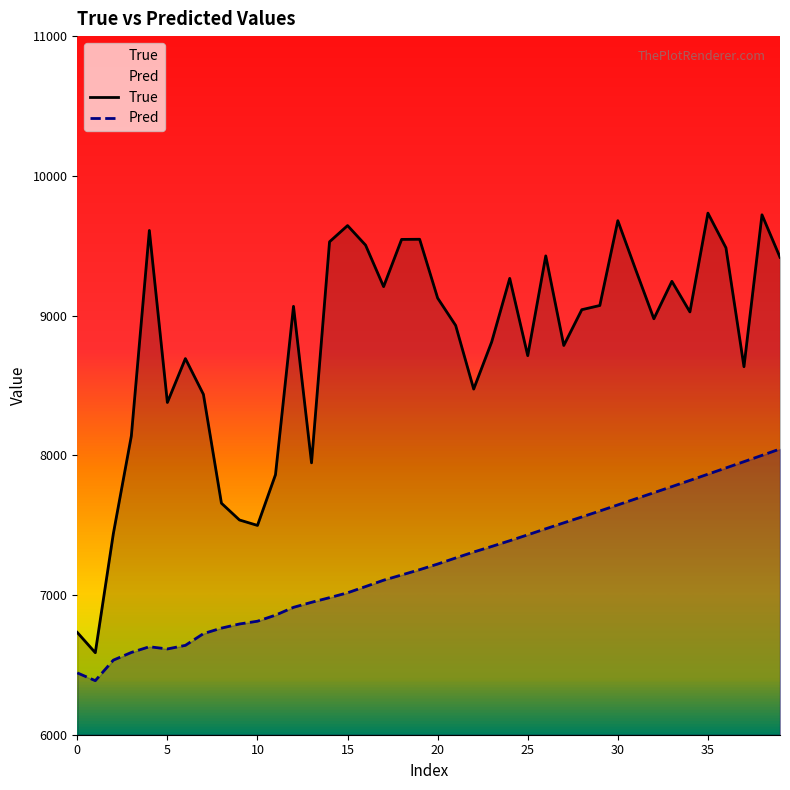

Does the chart have visible grid lines?

No